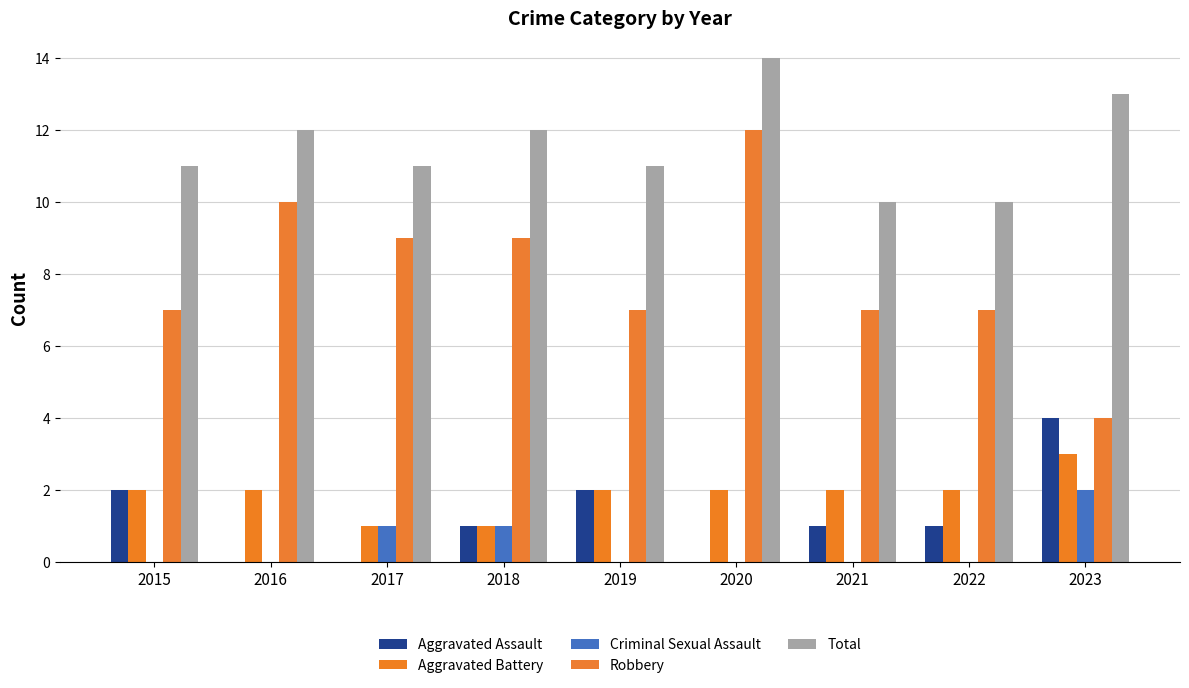

At how many categories does at least one series exceed 5?

9